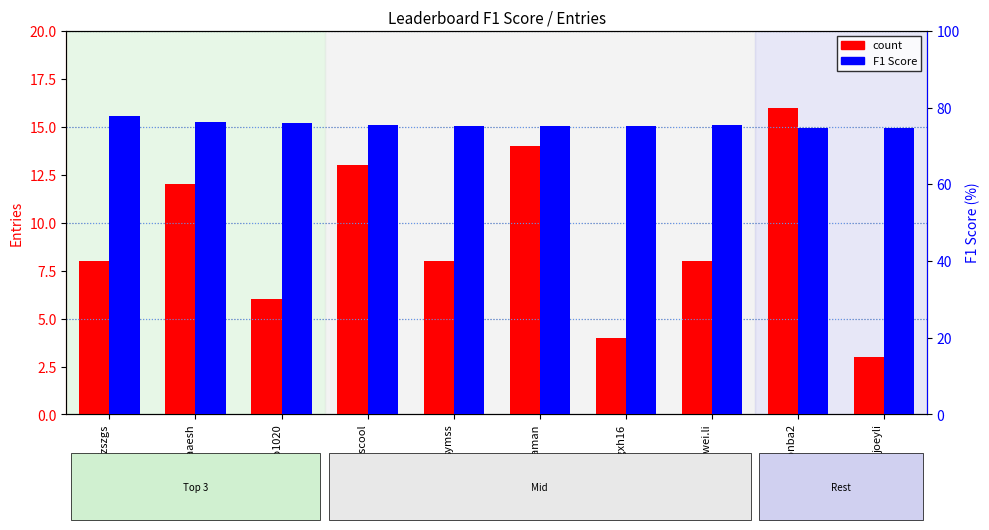

What position from the right is jogonba2?

2